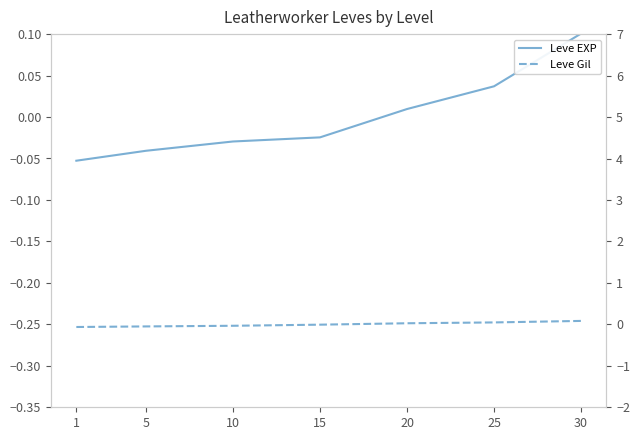

What are all the series names shown in the legend?

Leve EXP, Leve Gil